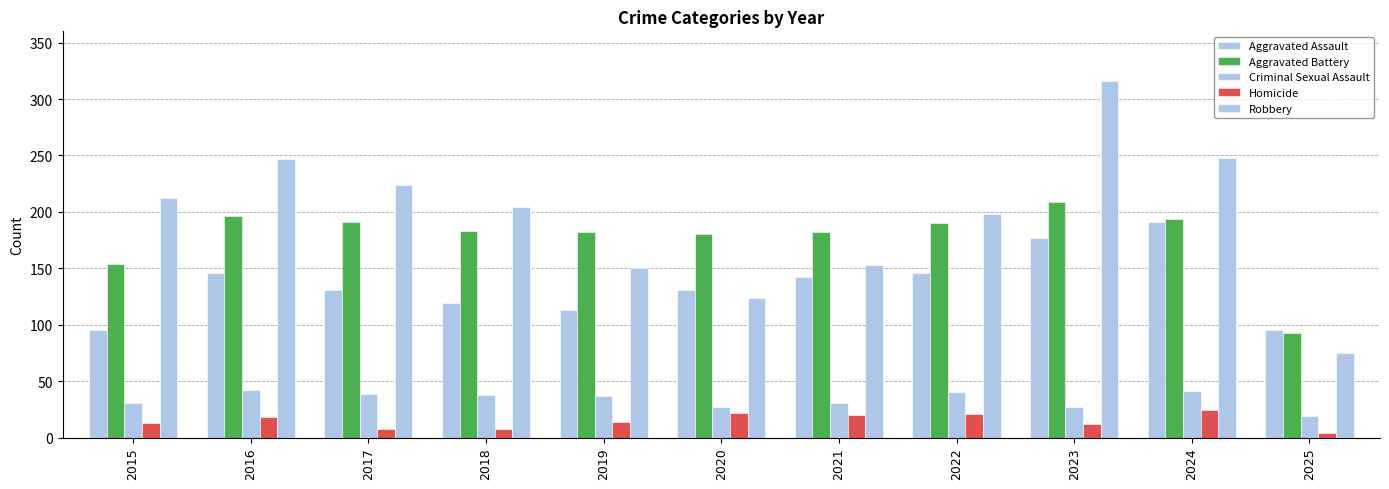

How many bars are there in total?

55